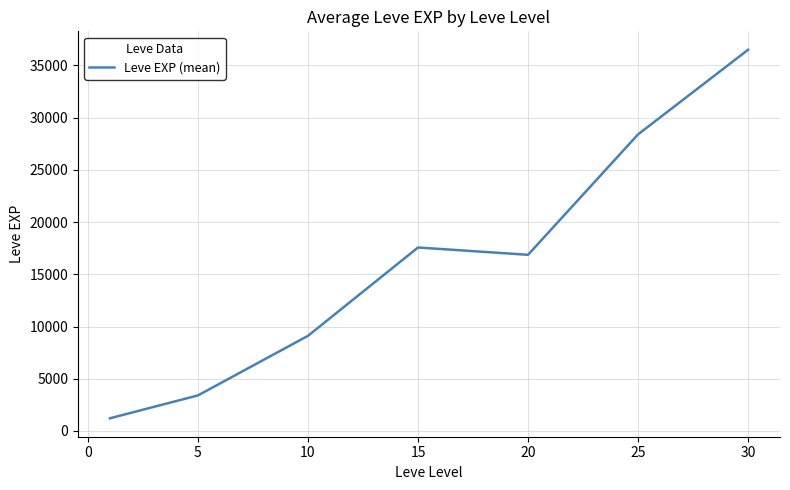

What is the difference between the second highest and minimum values?

27180.0